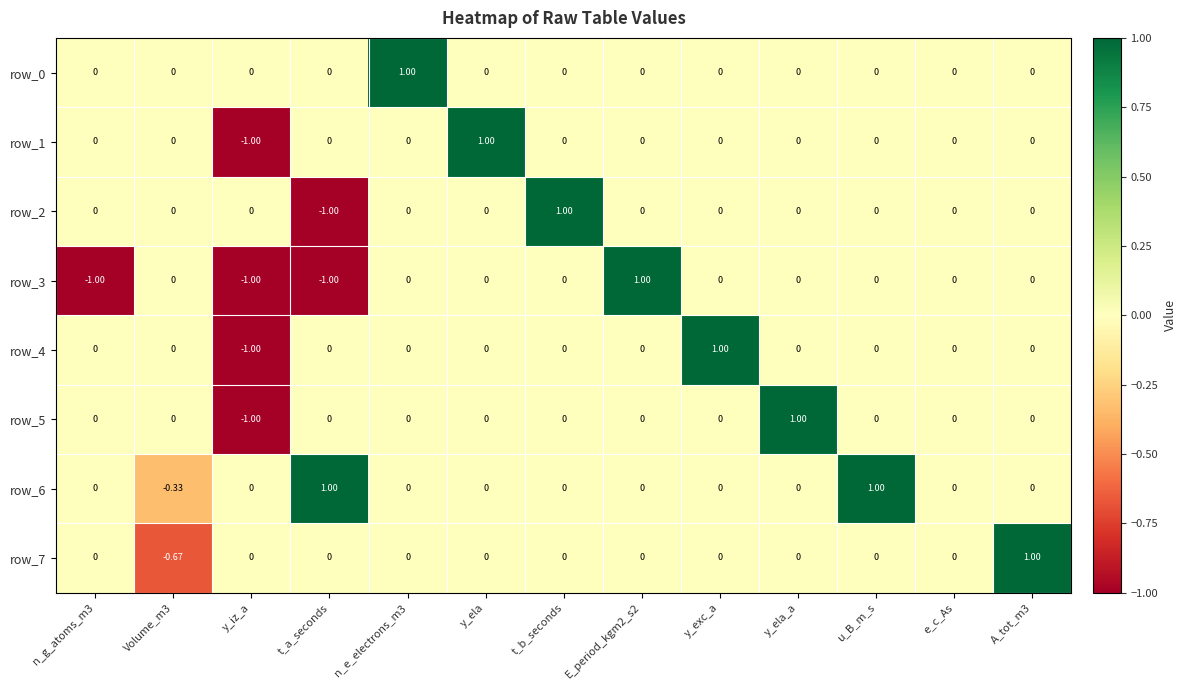

Is the value of row_5 at y_iz_a greater than the value of row_0 at Volume_m3?

No